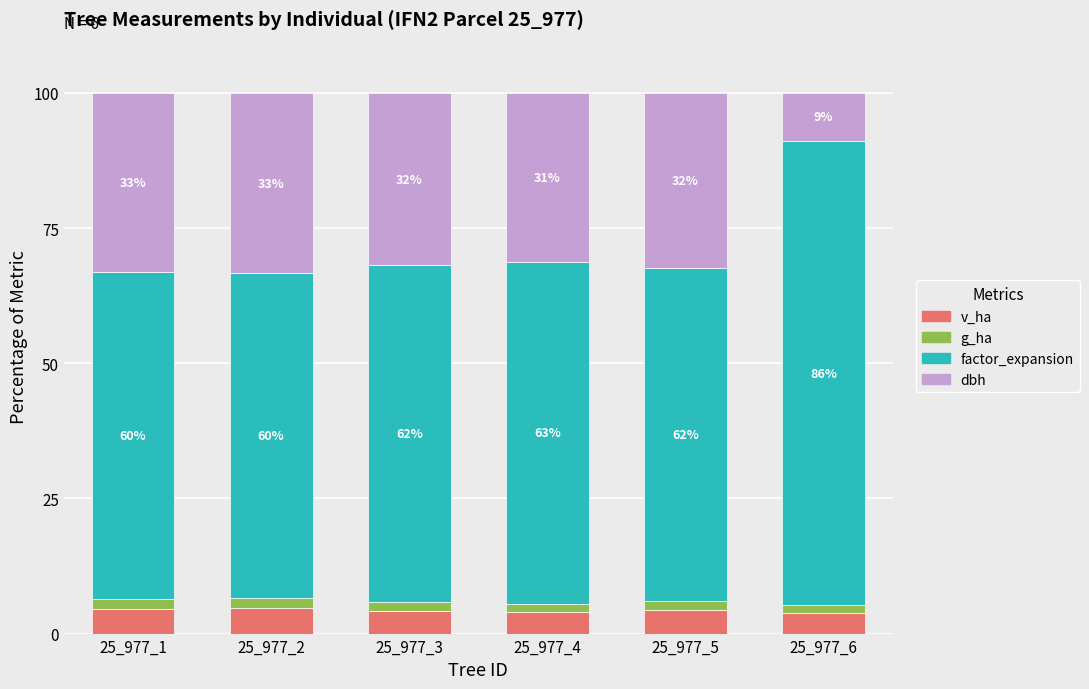

What is the total value across all series at 25_977_4?

100.0